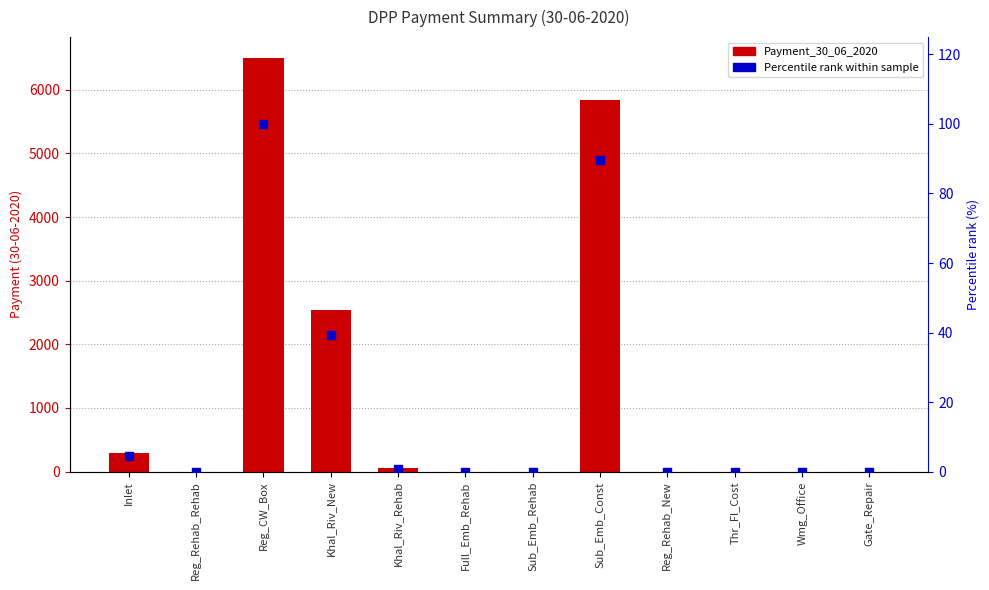

Is the value of Percentile rank at Sub_Emb_Rehab greater than the value of Payment_30_06_2020 at Reg_Rehab_Rehab?

No